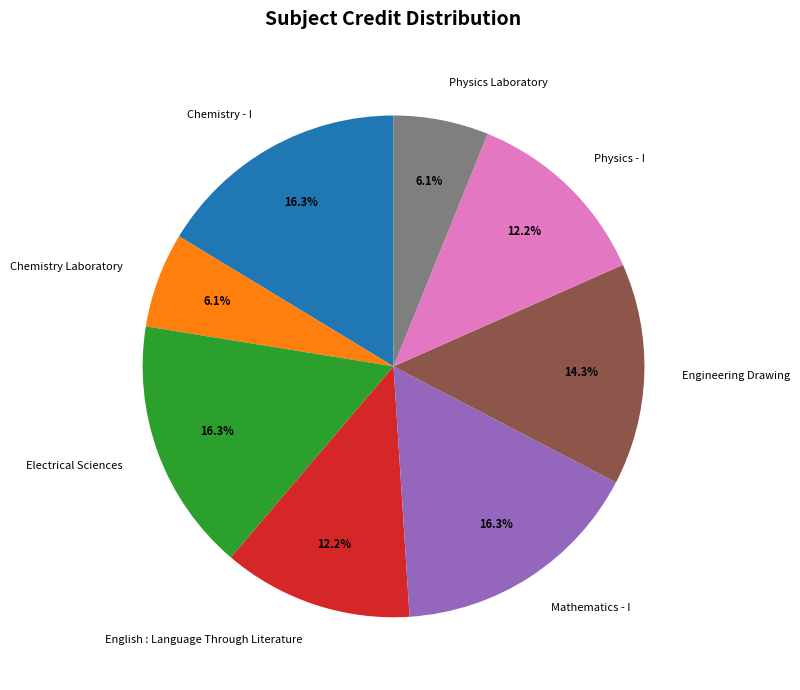

Which has a higher value, Electrical Sciences or Physics - I?

Electrical Sciences